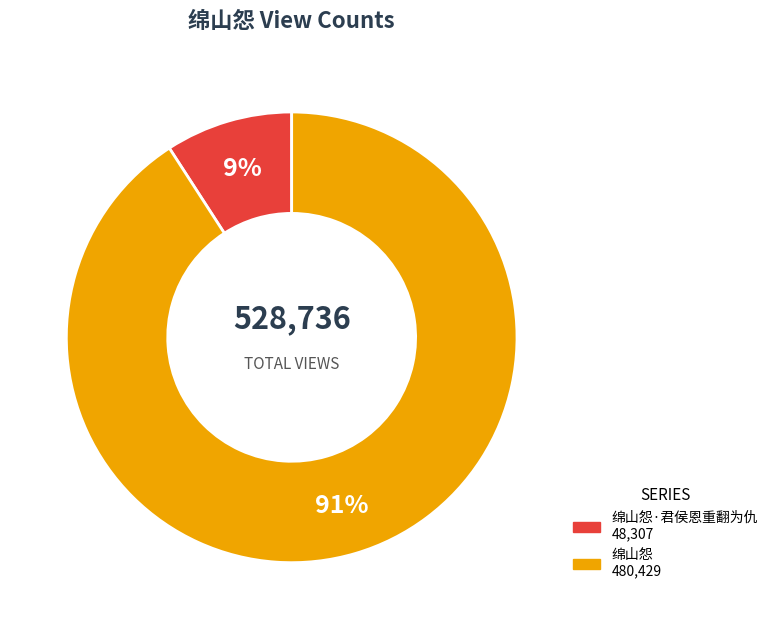

To the nearest percent, what is the difference between the largest and smallest slice percentages?

82%